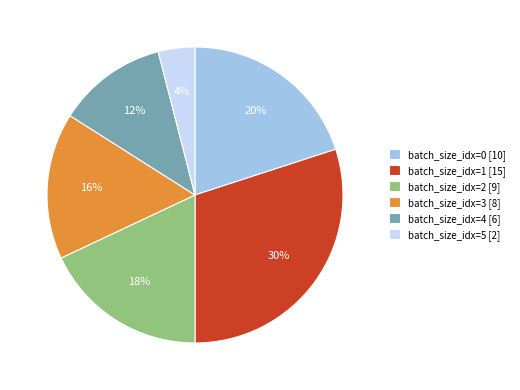

What is the ratio of the value at batch_size_idx=4 [6] to the value at batch_size_idx=1 [15]?

0.4